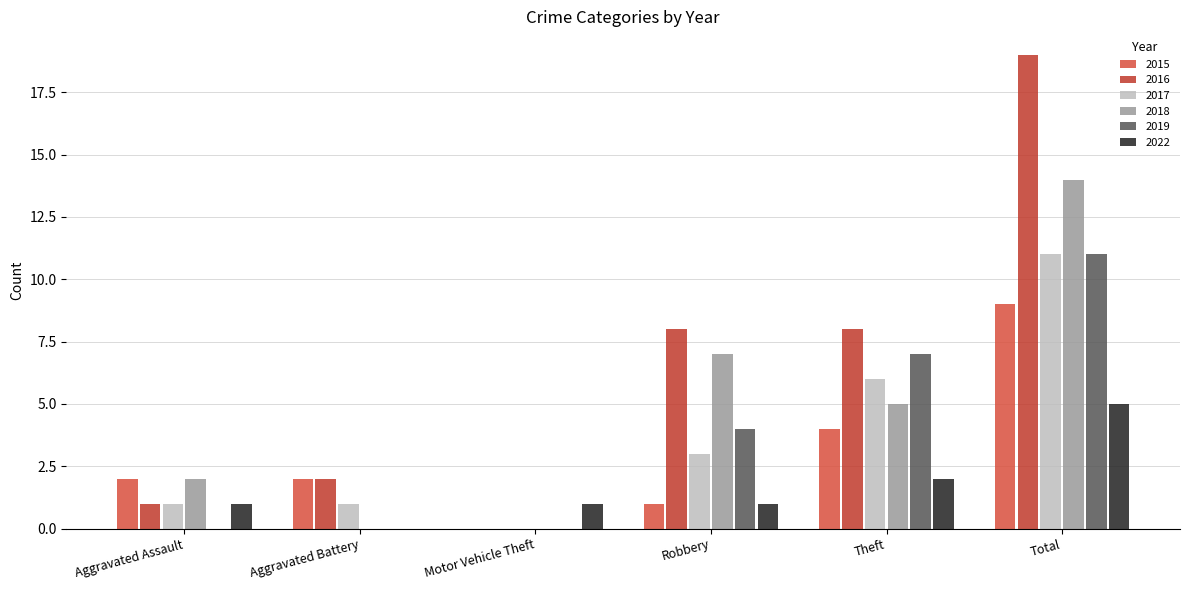

At which category does the chart reach its peak across all series?

Total